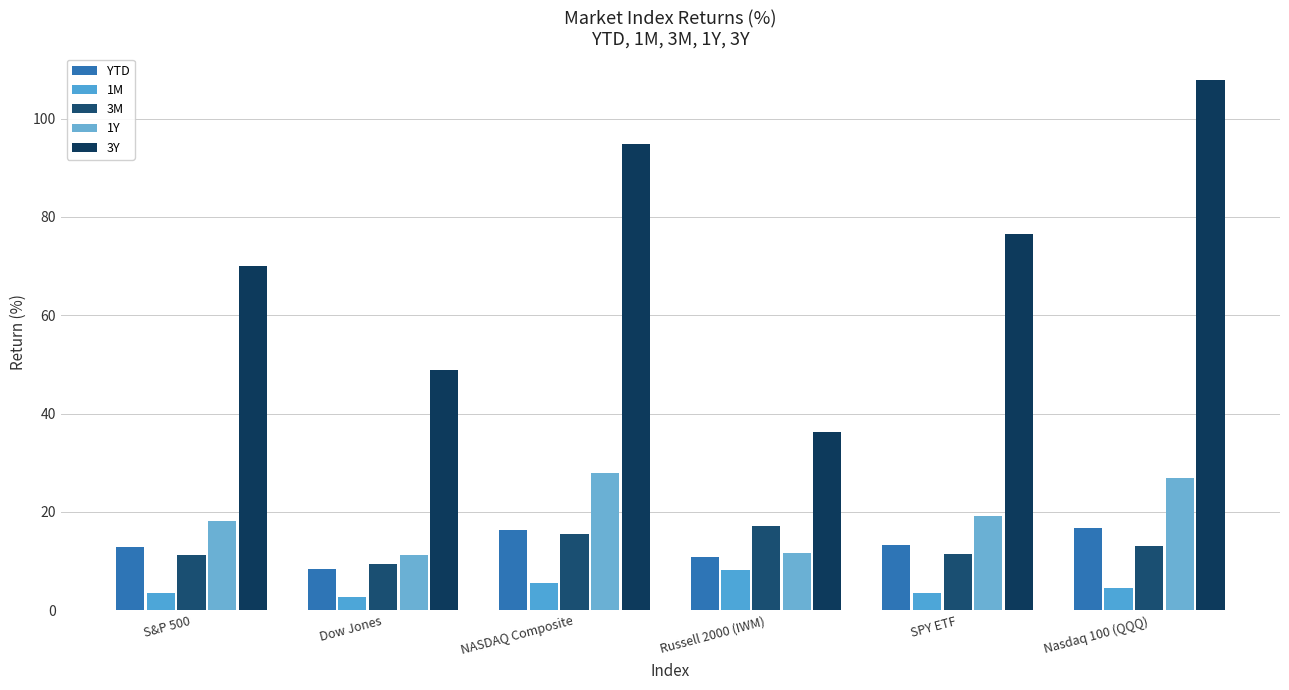

What is the sum of the 3Y values at Dow Jones and SPY ETF?

125.3